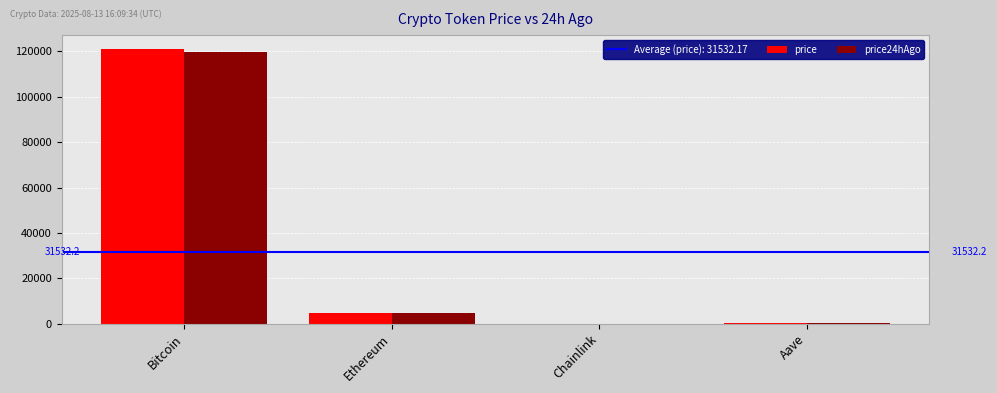

At which category is the sum across all series the highest?

Bitcoin